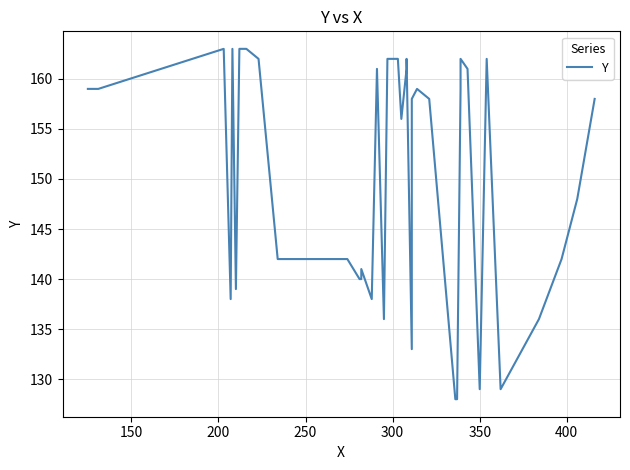

True or false: the data shows 278 at 20.

False